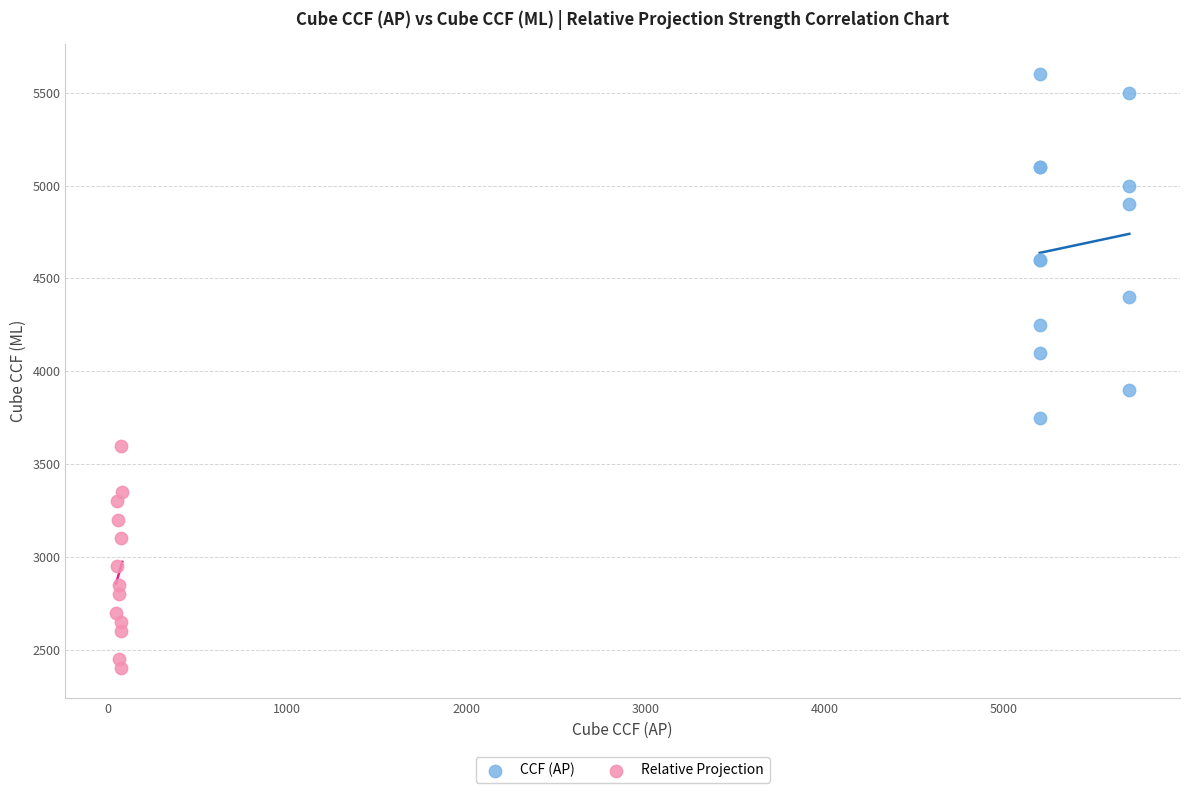

Which series contains the highest Y value?

CCF (AP)